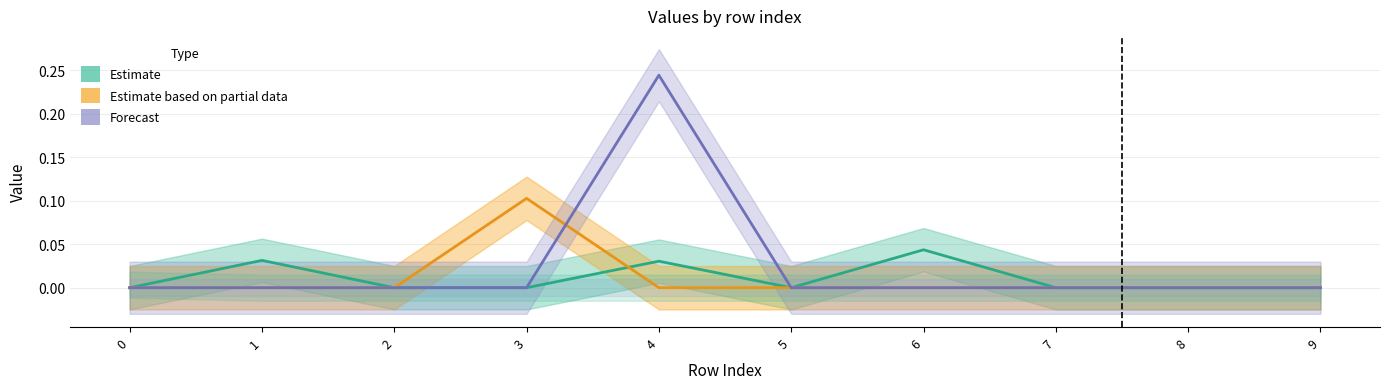

Is the value of Estimate based on partial data at 0 greater than the value of Forecast at 1?

No